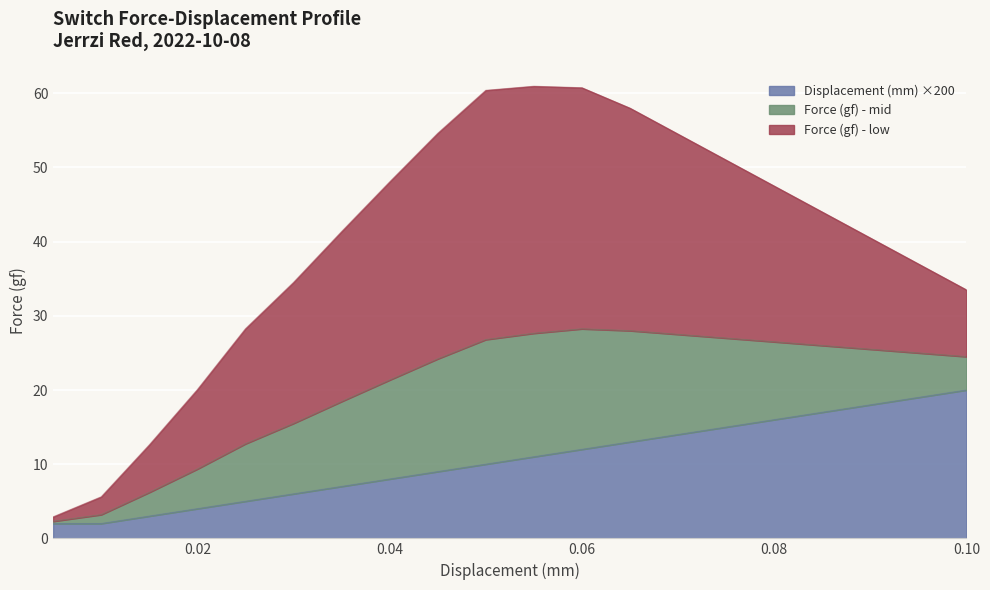

What is the highest value of the Force (gf) - mid series?

16.8